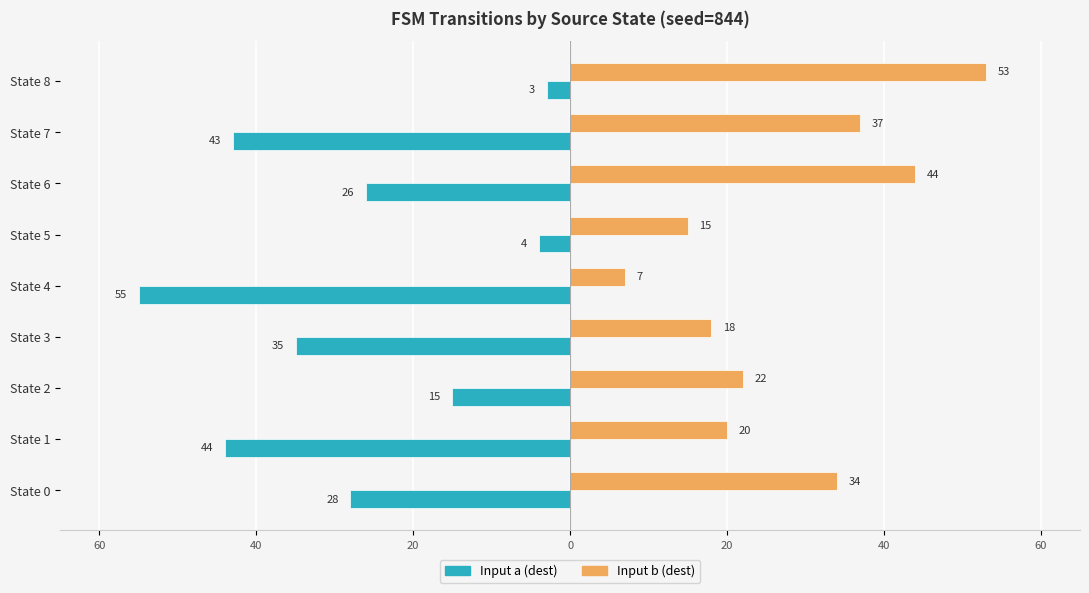

What is the average value of the Input a (dest) series?

-28